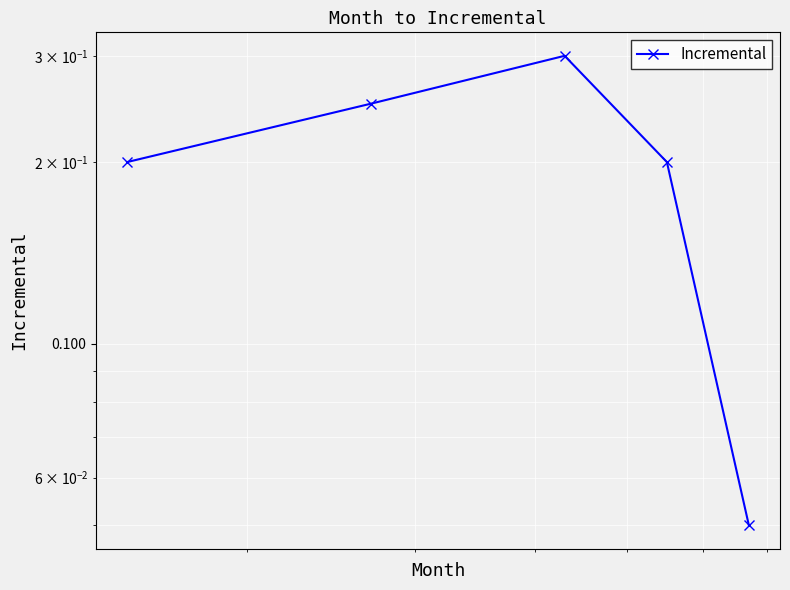

How many lines are shown in the chart?

1